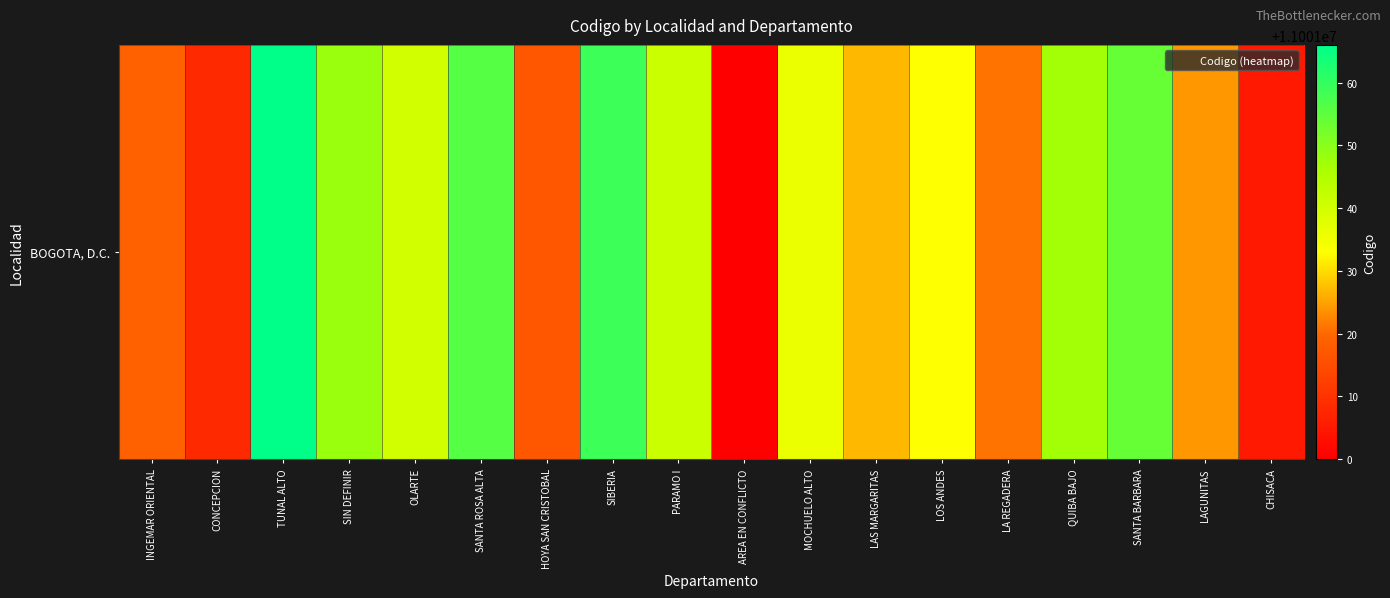

Reading left to right, transcribe all the data shown in this chart.

INGEMAR ORIENTAL=11001019	CONCEPCION=11001008	TUNAL ALTO=11001066	SIN DEFINIR=11001048	OLARTE=11001040	SANTA ROSA ALTA=11001056	HOYA SAN CRISTOBAL=11001017	SIBERIA=11001059	PARAMO I=11001041	AREA EN CONFLICTO=11001000	MOCHUELO ALTO=11001036	LAS MARGARITAS=11001027	LOS ANDES=11001033	LA REGADERA=11001021	QUIBA BAJO=11001047	SANTA BARBARA=11001054	LAGUNITAS=11001024	CHISACA=11001005